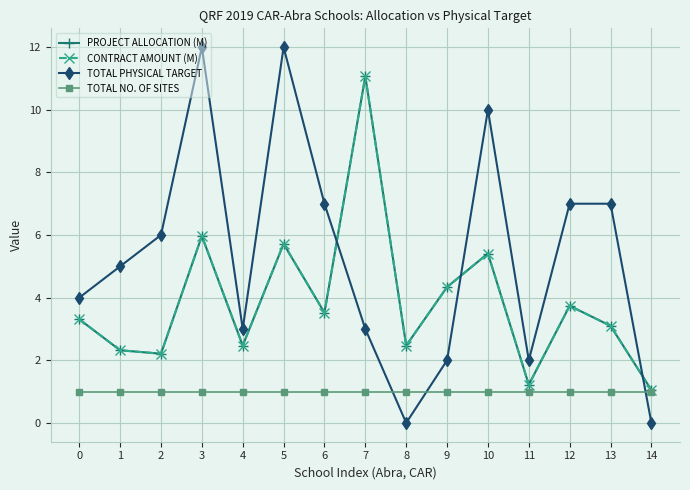

Is this an area chart (filled region under the line)?

No